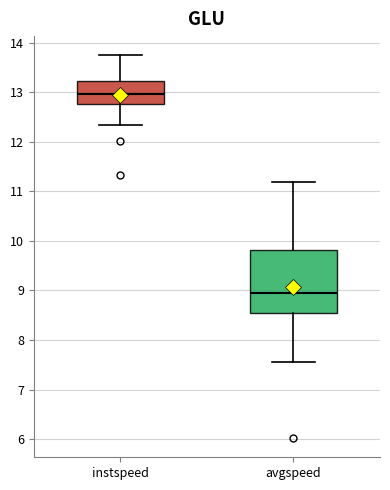

Which box has the lowest median line?

avgspeed